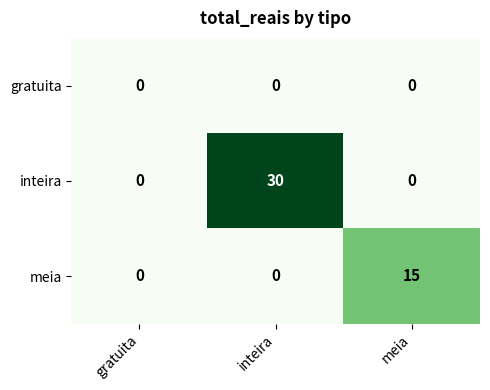

Rank the series by their maximum value, from highest to lowest.

inteira, meia, gratuita